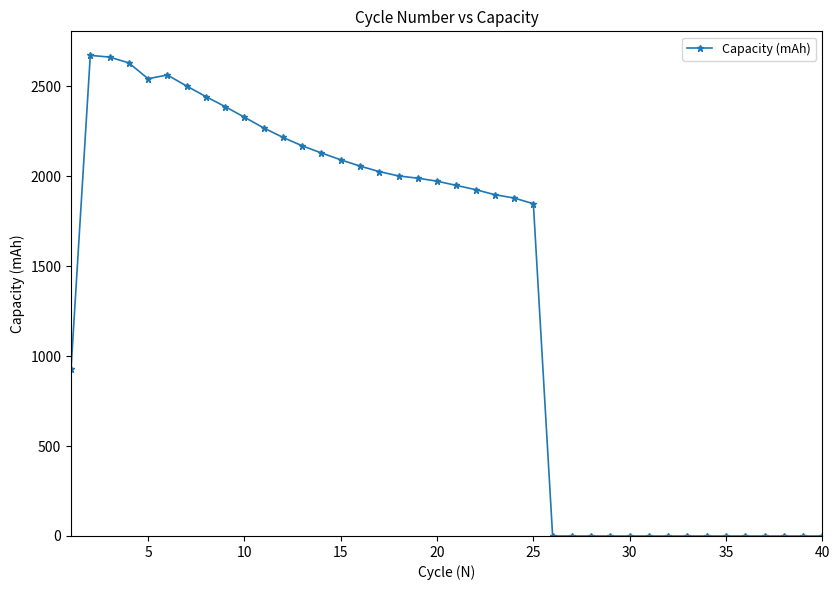

What is the value of the 25th point from the left?

1846.6